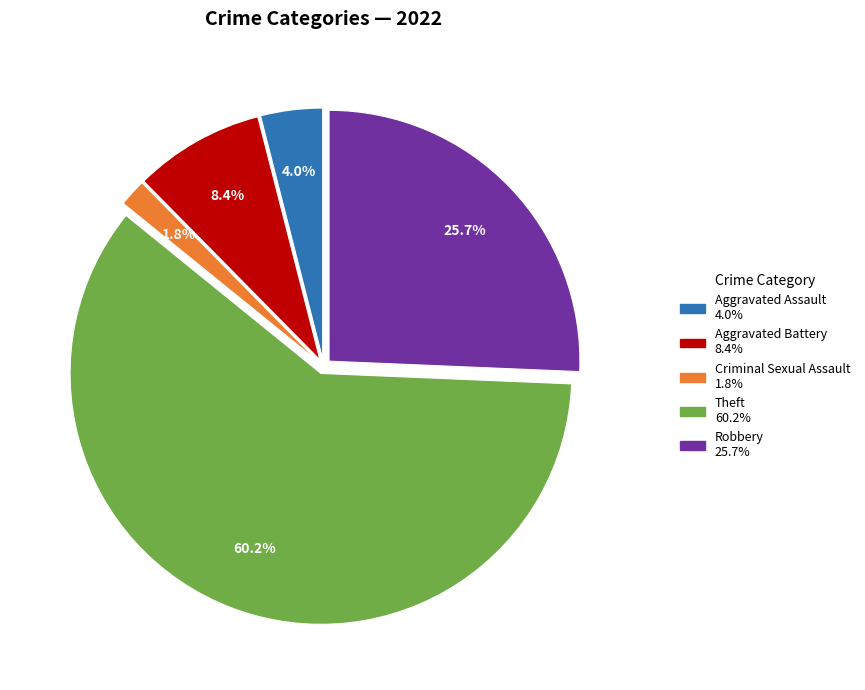

Is there a majority slice in this chart?

Yes